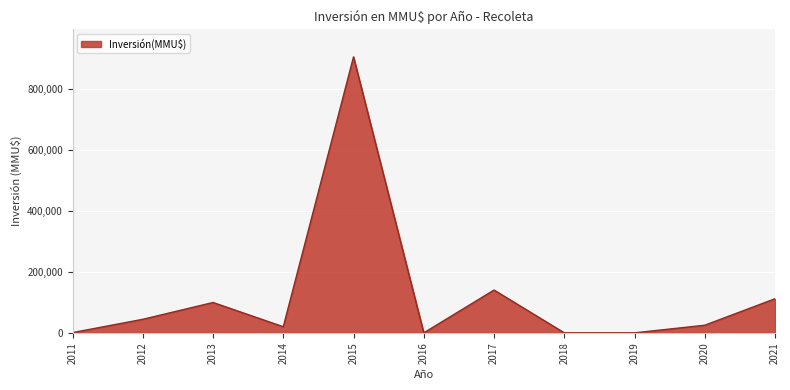

What is the difference between the maximum and minimum values?

905000